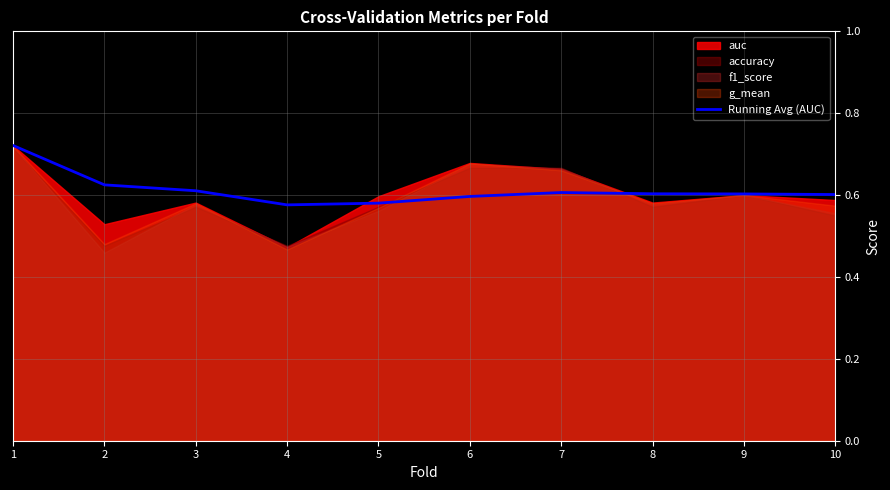

Which has a higher value, 8 or 10?

8